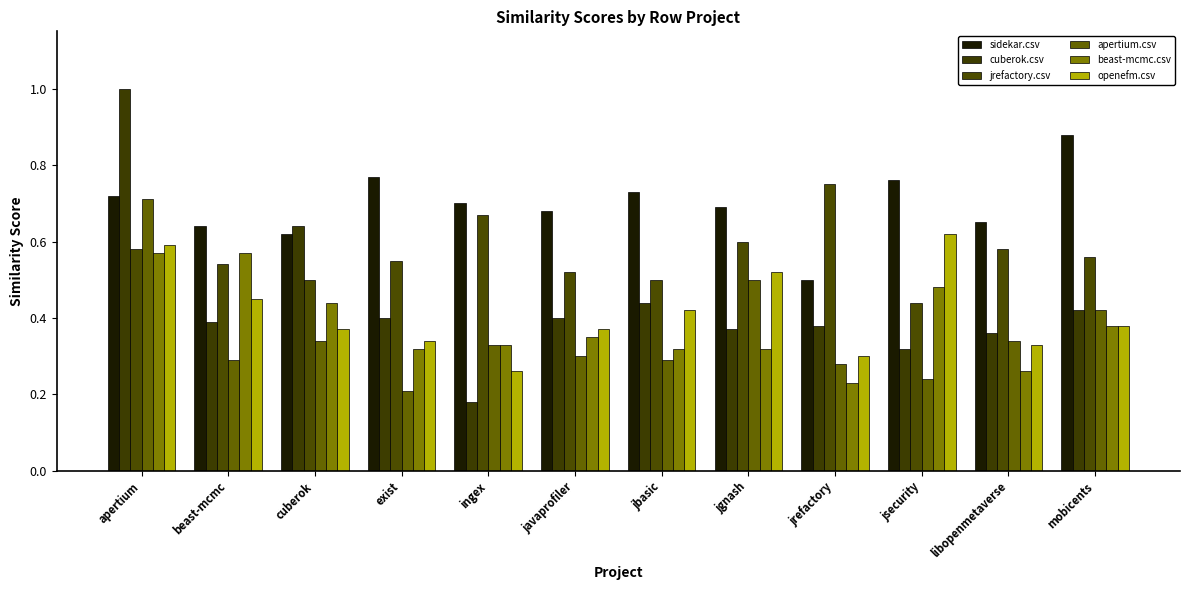

Which series has the widest spread of values?

cuberok.csv